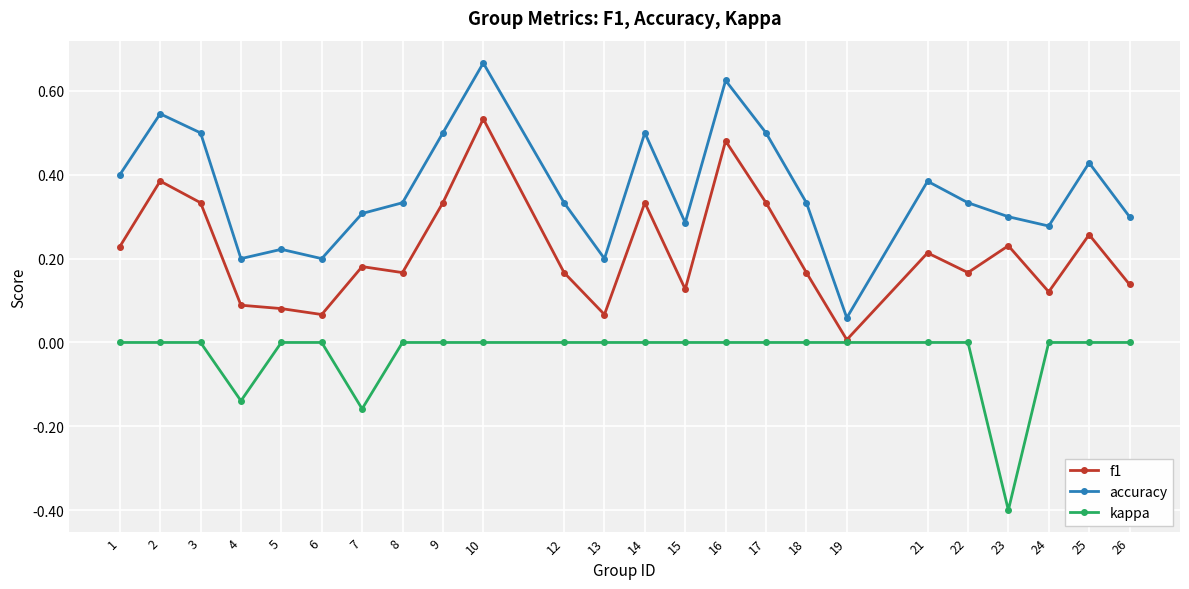

What is the total value across all series at 14?

0.8